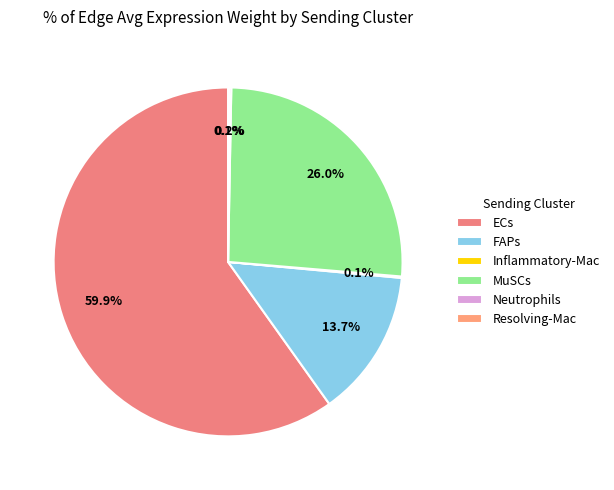

Does ECs account for over 50% of the chart?

Yes